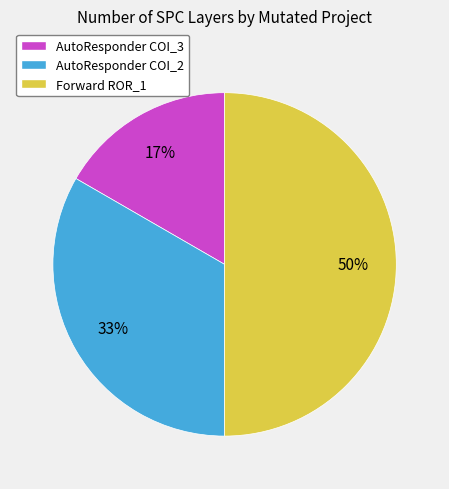

Rank the categories by value from lowest to highest.

AutoResponder COI_3, AutoResponder COI_2, Forward ROR_1